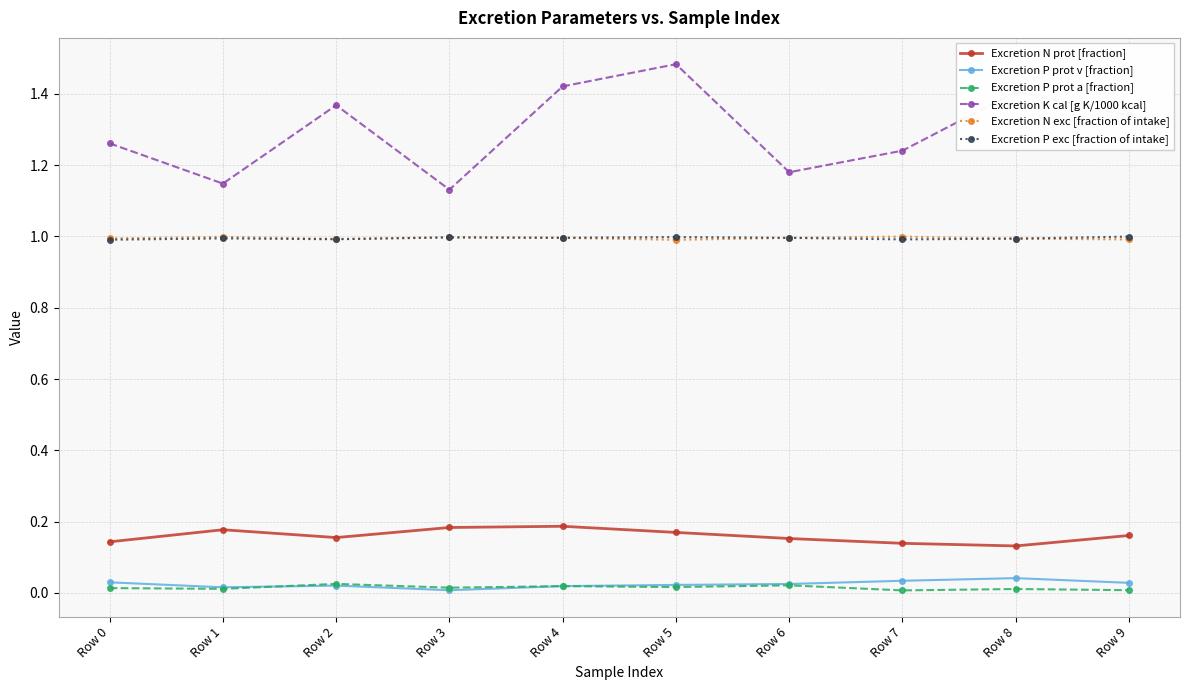

Which series has the largest total across all categories?

Excretion K cal [g K/1000 kcal]